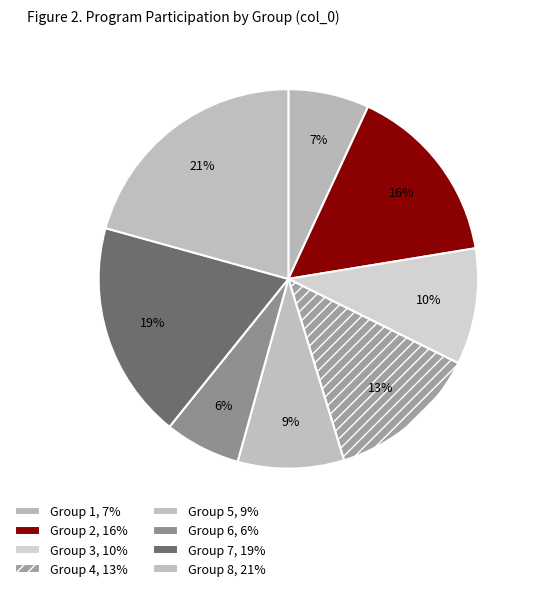

Count the number of slices in the pie.

8